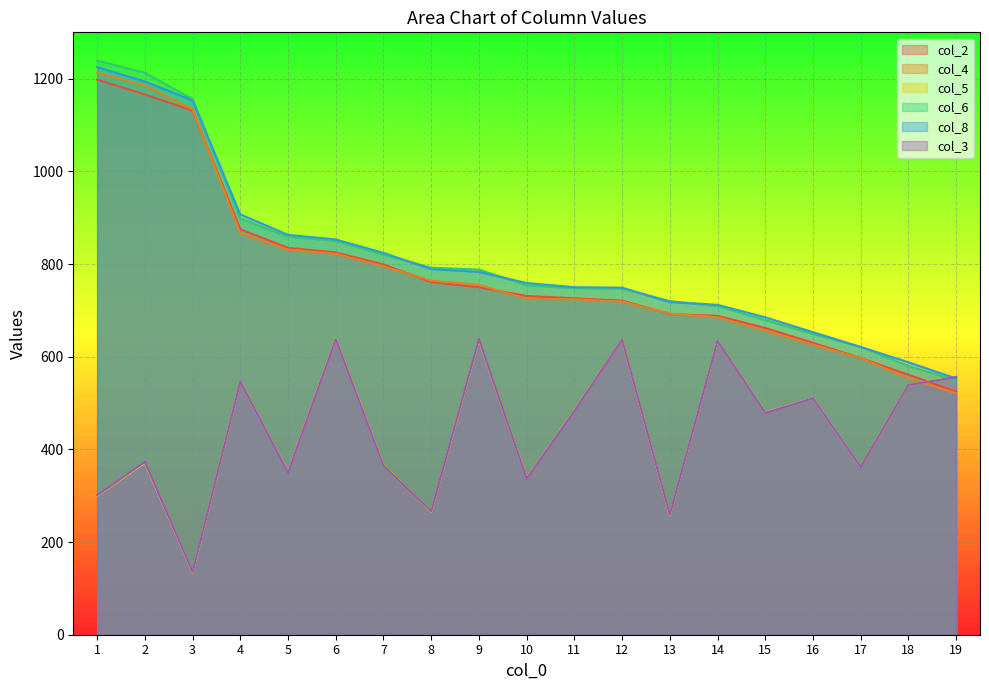

What is the total value across all series at 3?

4843